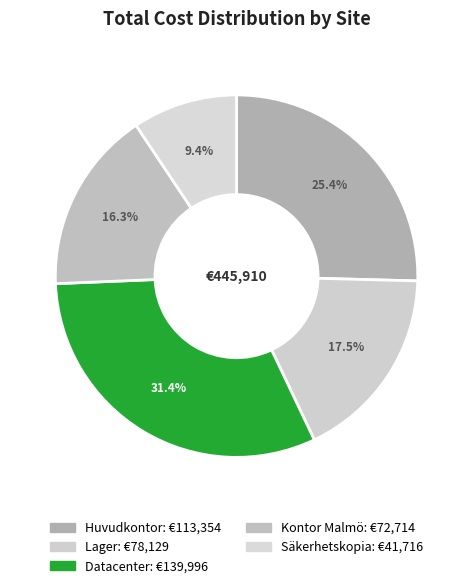

What is the ratio of the value at Lager to the value at Kontor Malmö?

1.1